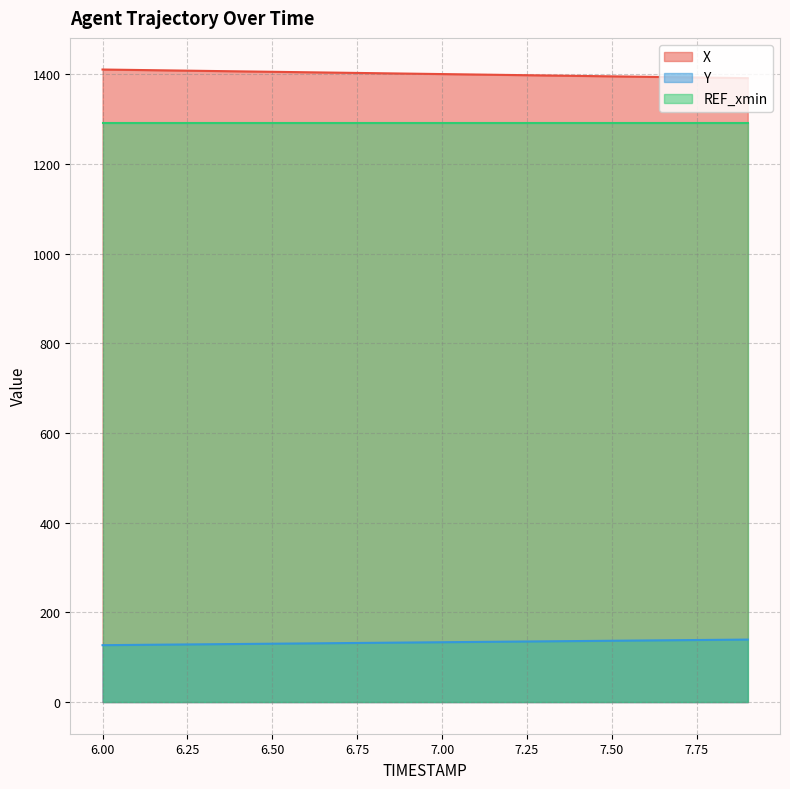

True or false: X and REF_xmin cross at least once.

False